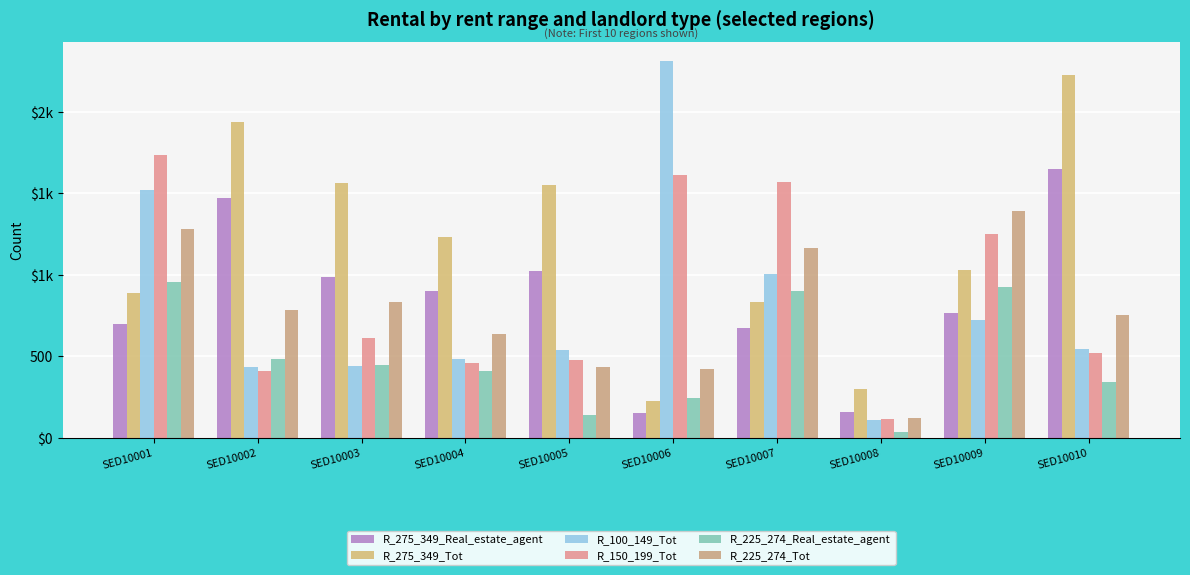

What value does the R_225_274_Tot series have at SED10003, to the nearest 100?

800